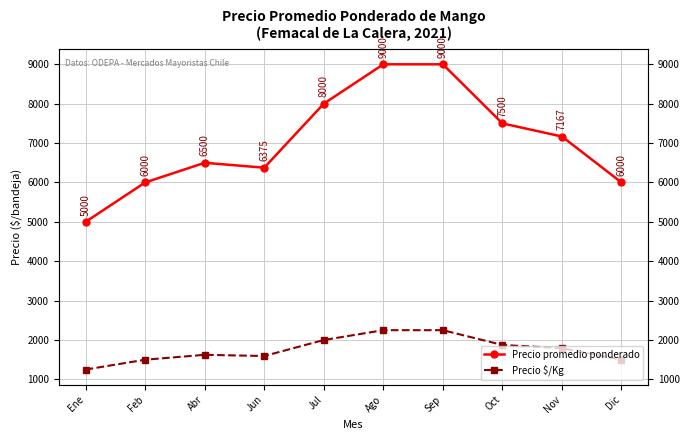

True or false: Precio $/Kg and Precio promedio ponderado intersect in this chart.

False